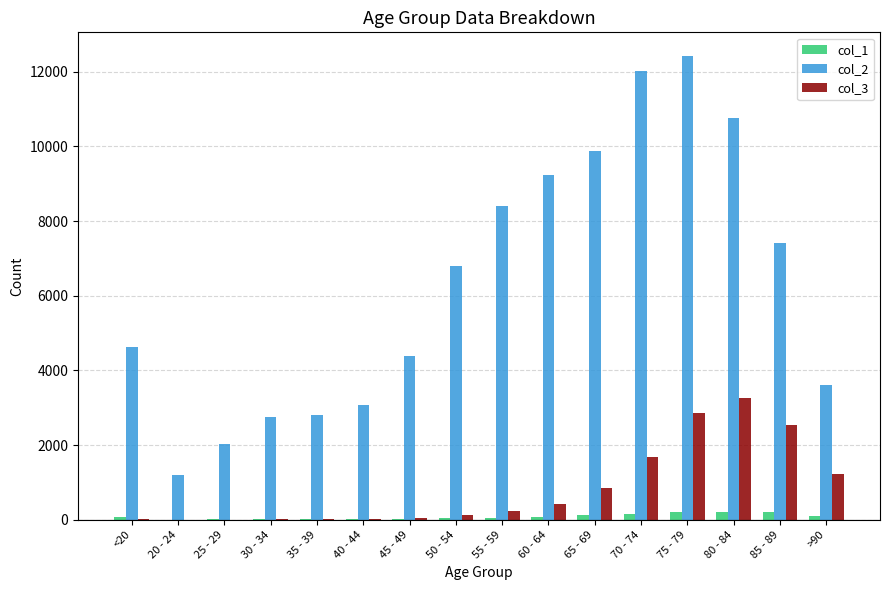

Count the number of categories in the chart.

16